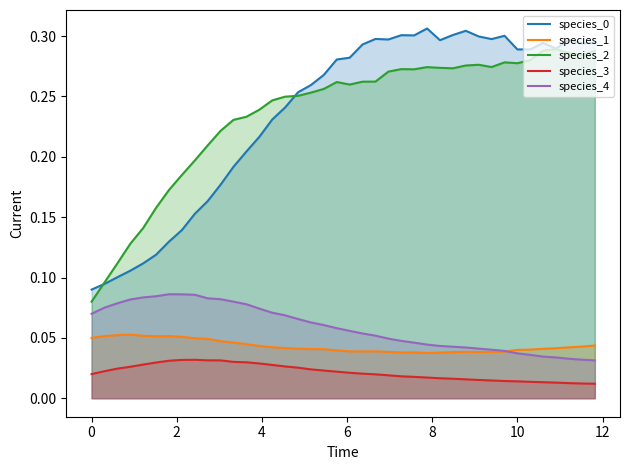

True or false: species_1 and species_3 intersect in this chart.

False